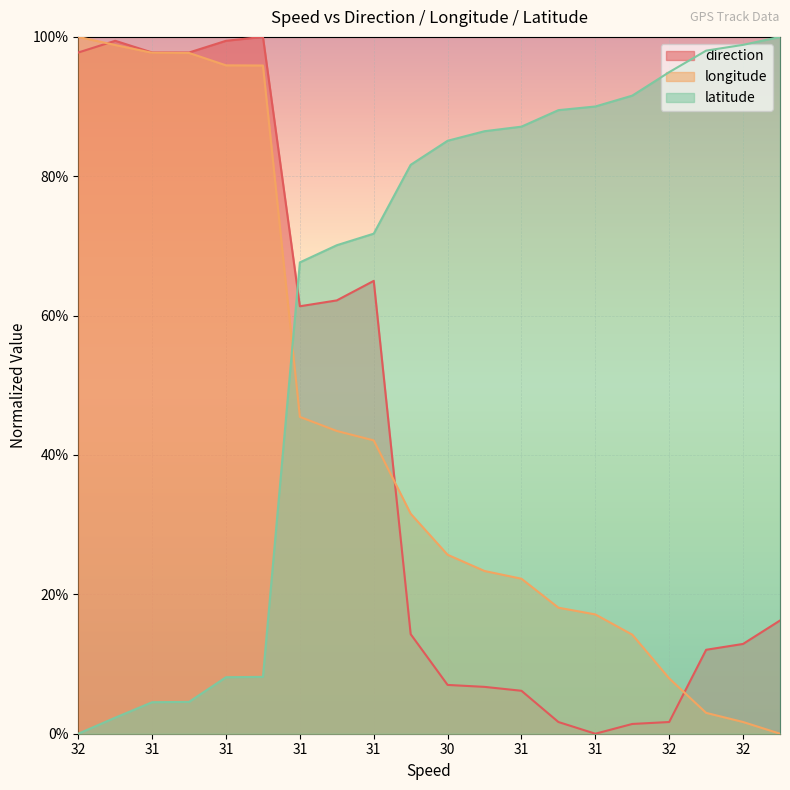

How many lines are shown in the chart?

3